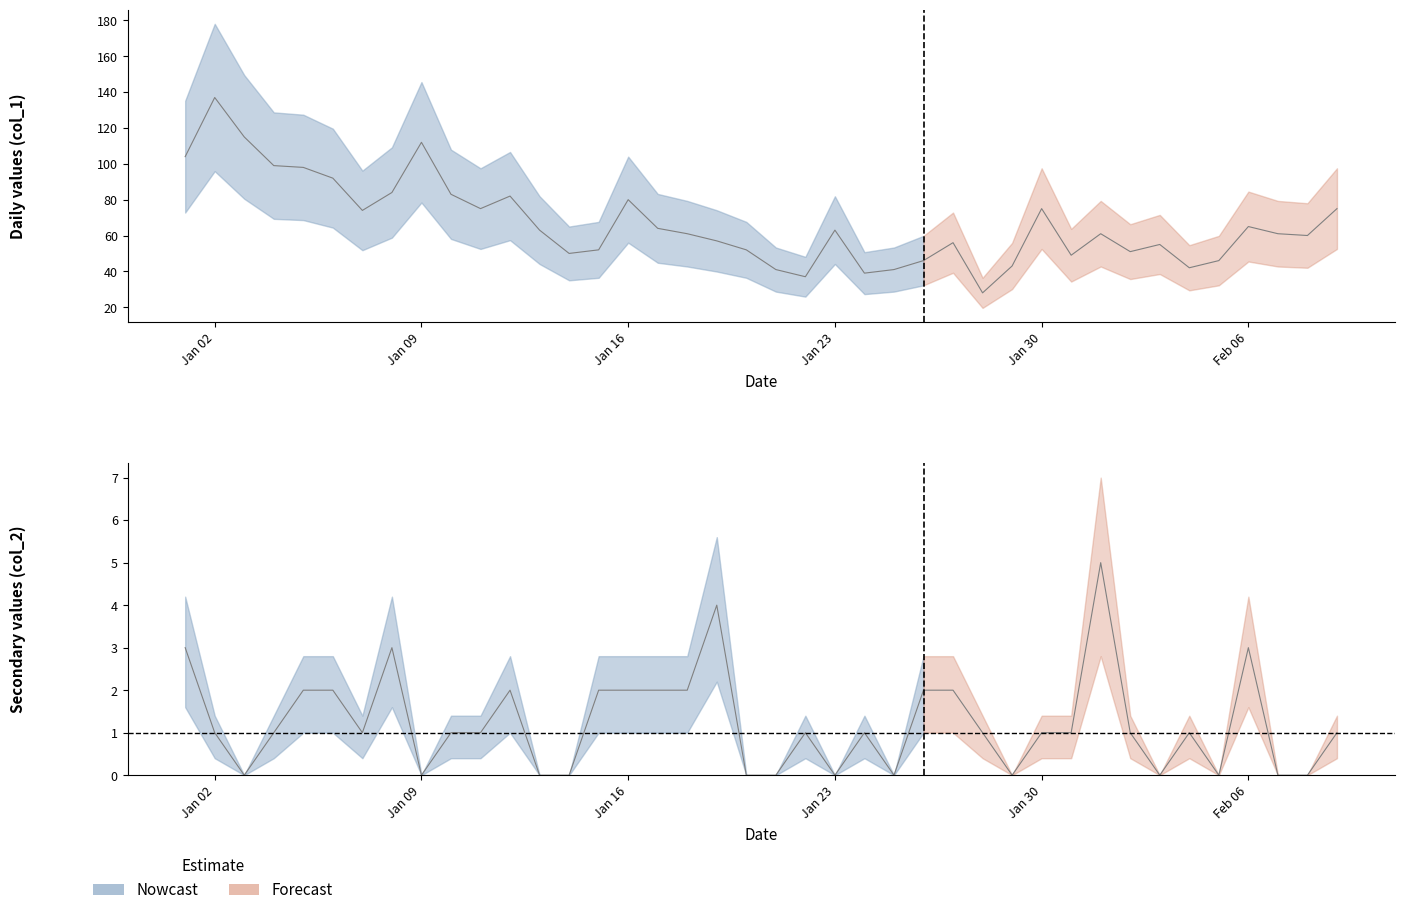

List the series in order of their overall mean, lowest first.

col_2, col_1